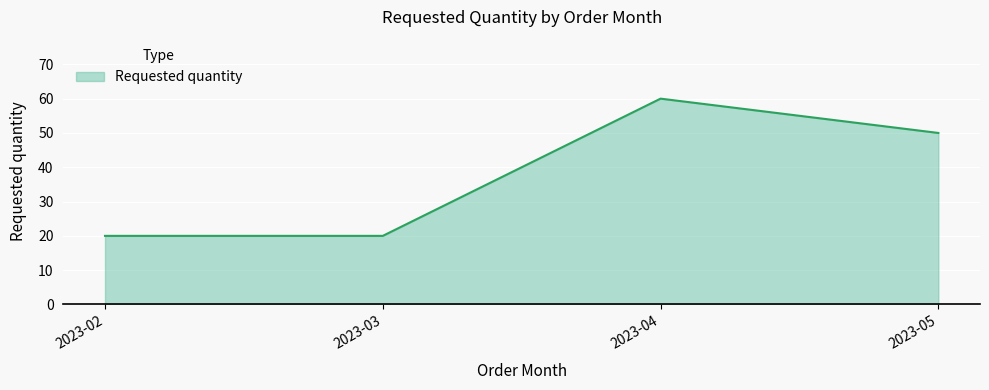

How many lines are shown in the chart?

1